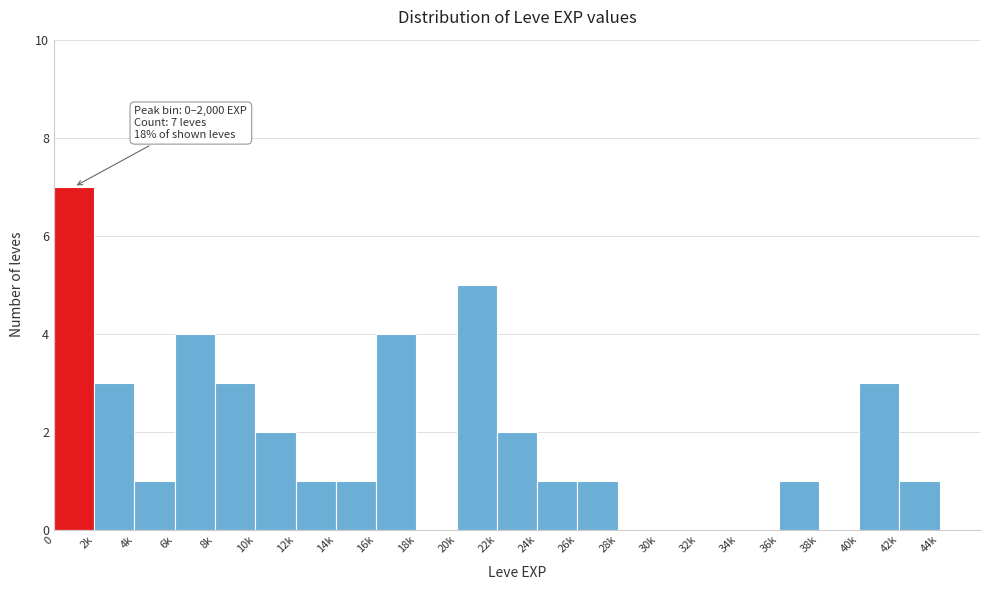

Reading left to right, extract all data points from this chart.

0=7	2k=3	4k=1	6k=4	8k=3	10k=2	12k=1	14k=1	16k=4	18k=0	20k=5	22k=2	24k=1	26k=1	28k=0	30k=0	32k=0	34k=0	36k=1	38k=0	40k=3	42k=1	44k=0